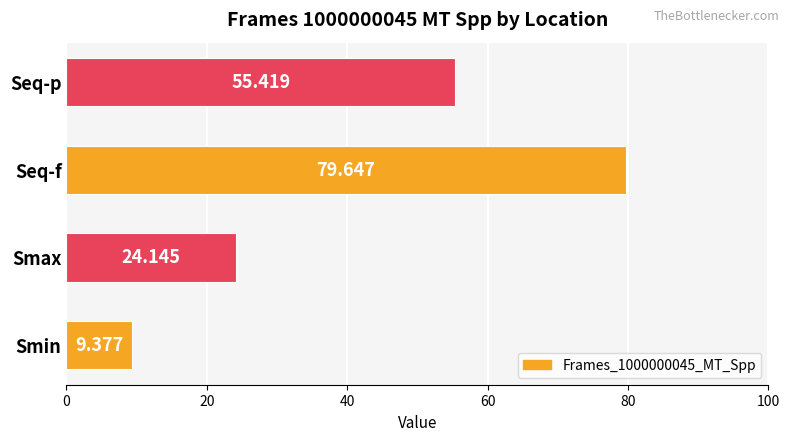

Rank the categories by value from highest to lowest.

Seq-f, Seq-p, Smax, Smin